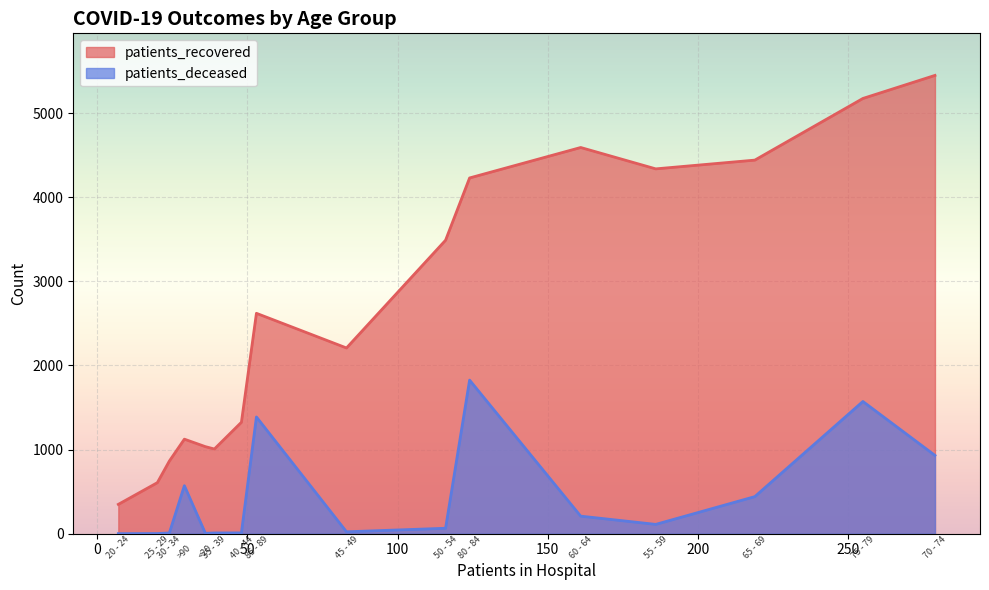

Which series has the largest total across all categories?

patients_recovered